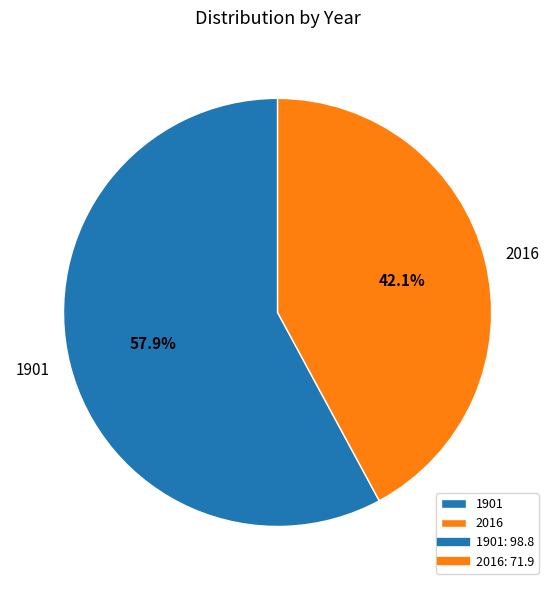

What is the ratio of the value at 2016 to the value at 1901?

0.7